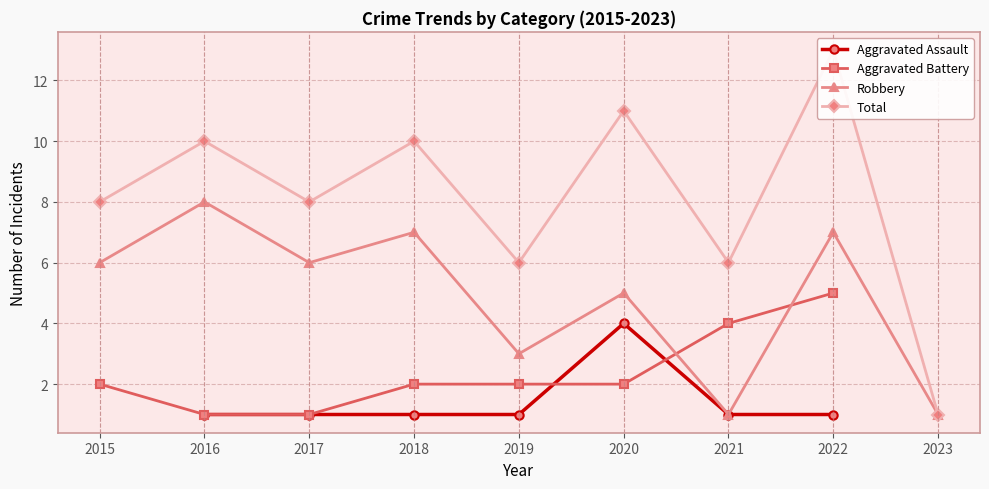

True or false: Total and Aggravated Assault intersect in this chart.

False